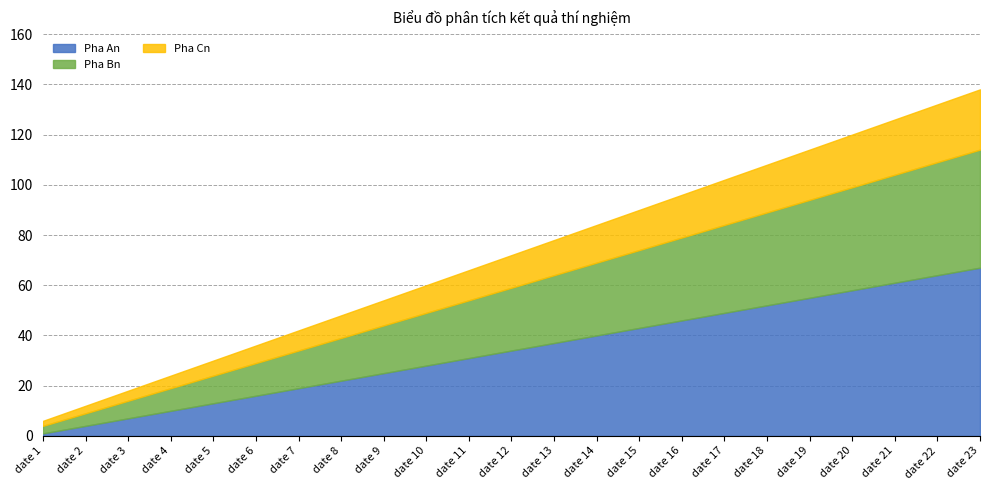

At which category is the sum across all series the highest?

date 23